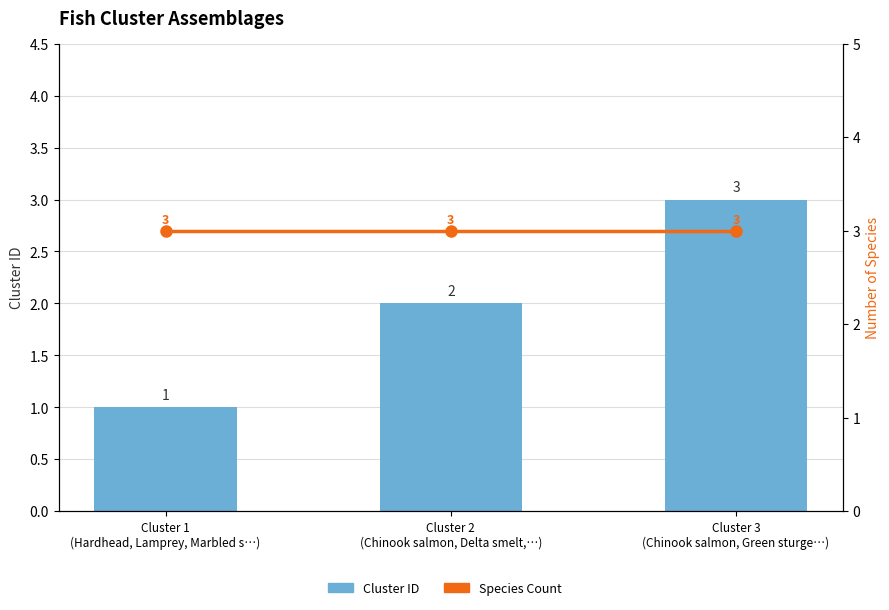

What is the value of the Cluster ID bar at the 3rd from the left?

3